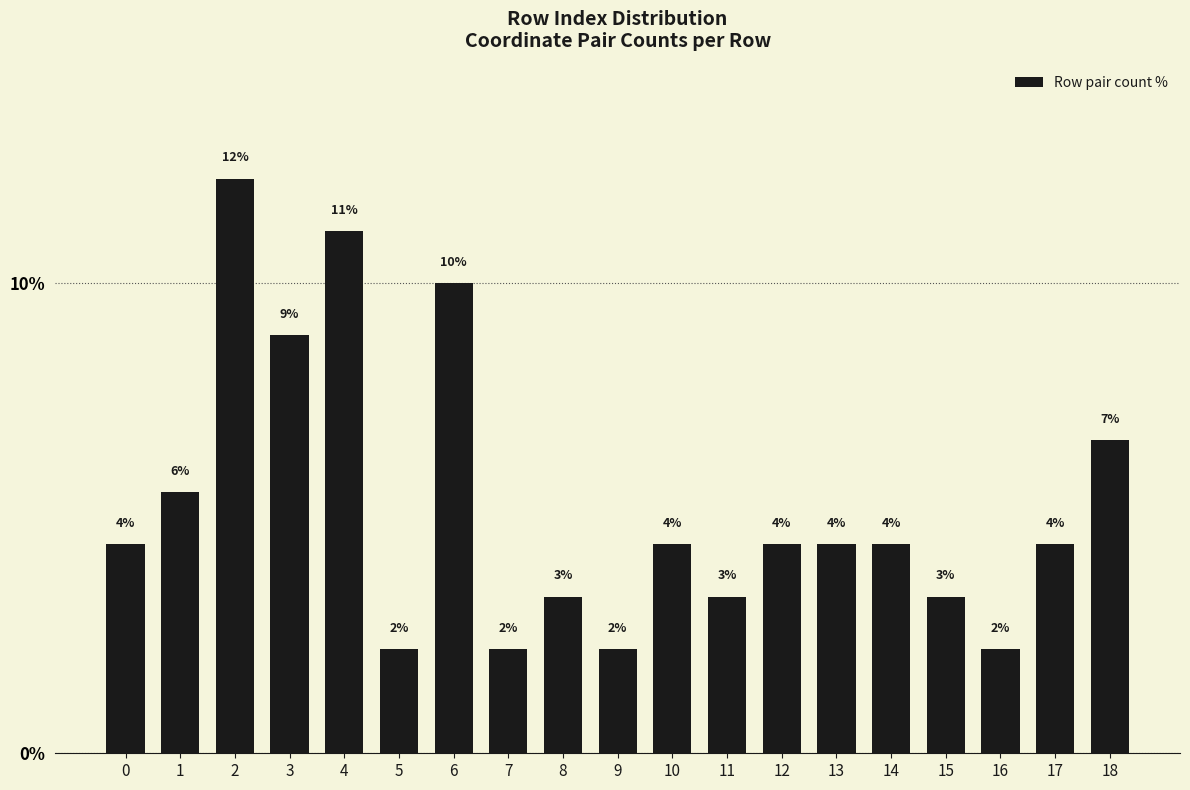

Does the chart contain any negative values?

No